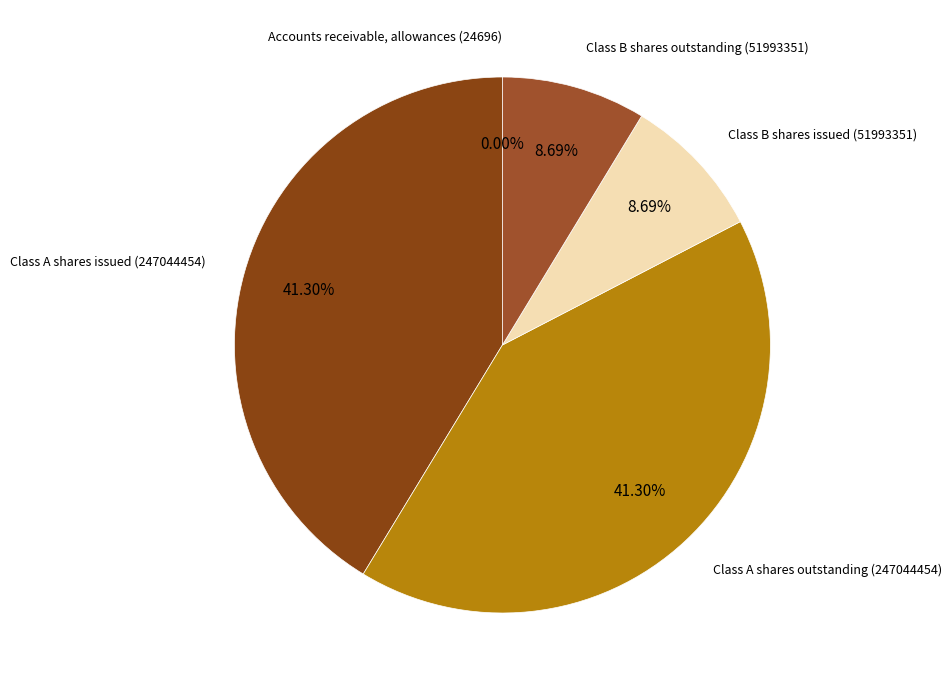

Is there a majority slice in this chart?

No